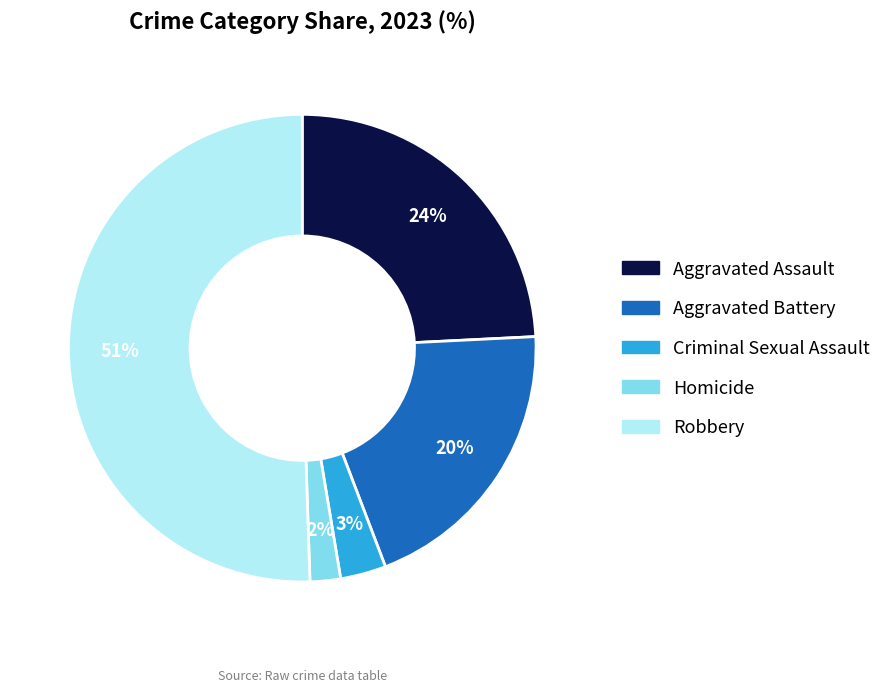

Between Robbery and Aggravated Assault, which is larger?

Robbery